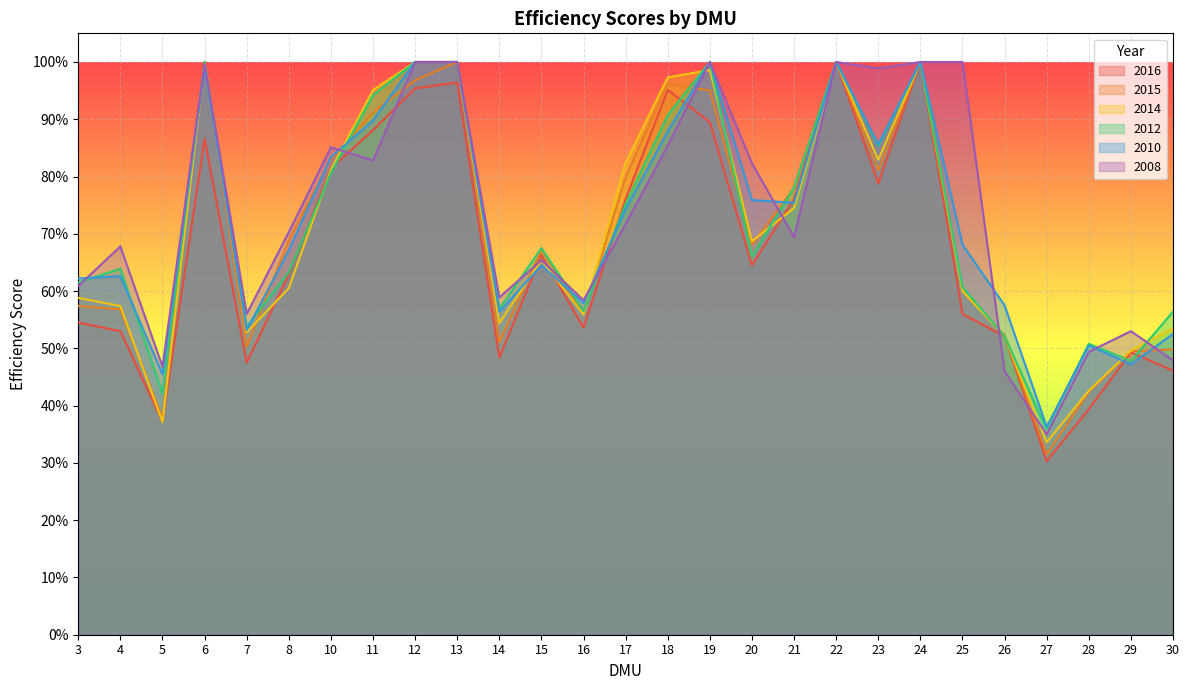

Where is the first local minimum for 2008?

5